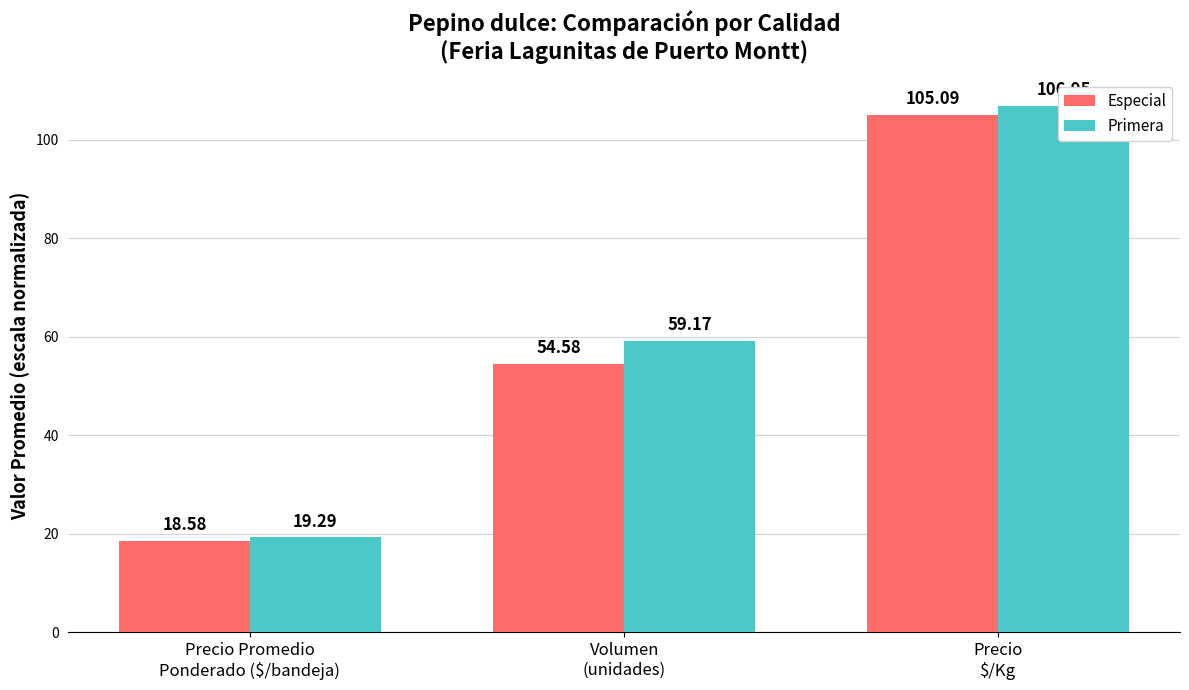

What is the sum of the Primera values at Precio
$/Kg and Volumen
(unidades)?

166.1